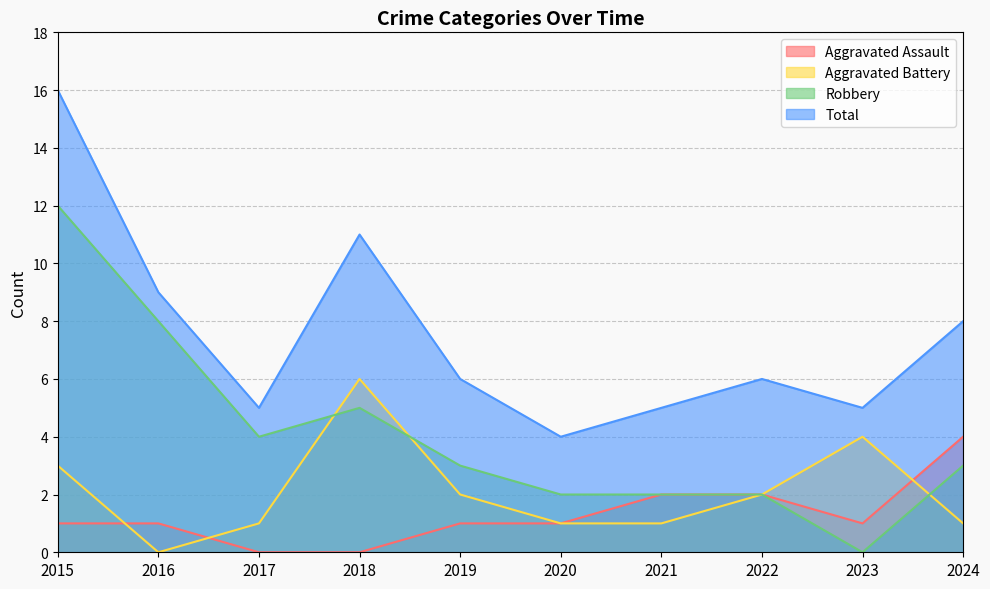

In Robbery, how many points are lower than both neighbors (excluding endpoints)?

2